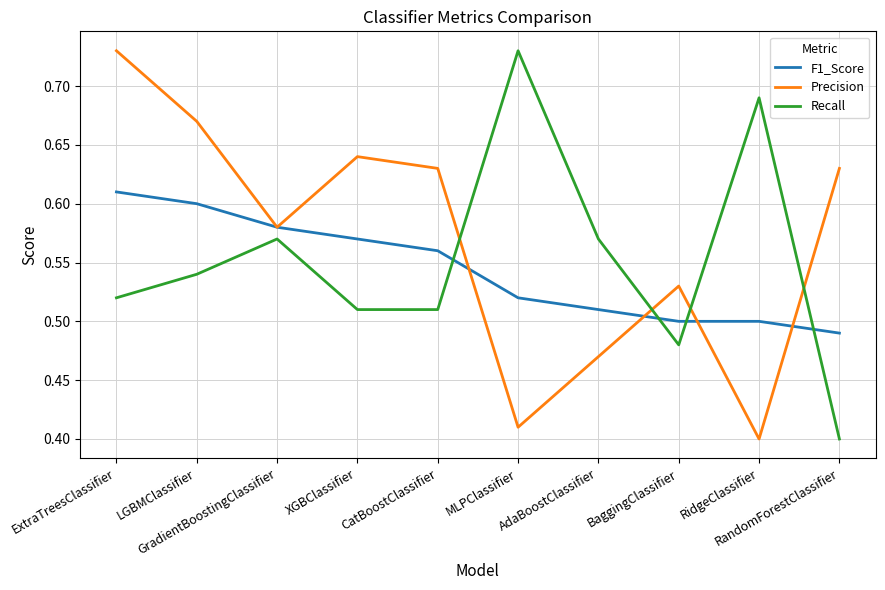

Count the number of categories in the chart.

10